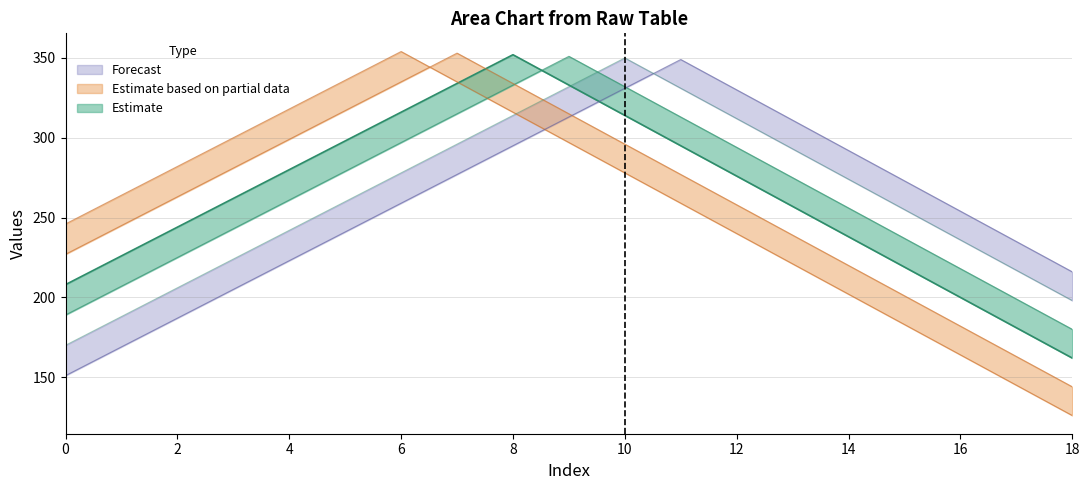

Which has a higher value, 14 or 13?

13